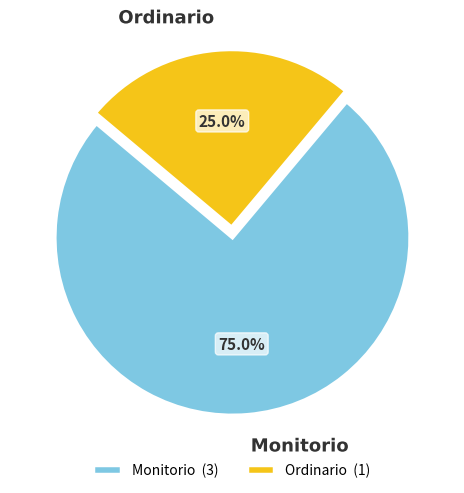

To the nearest percent, what is the combined percentage of Monitorio and Ordinario?

100%